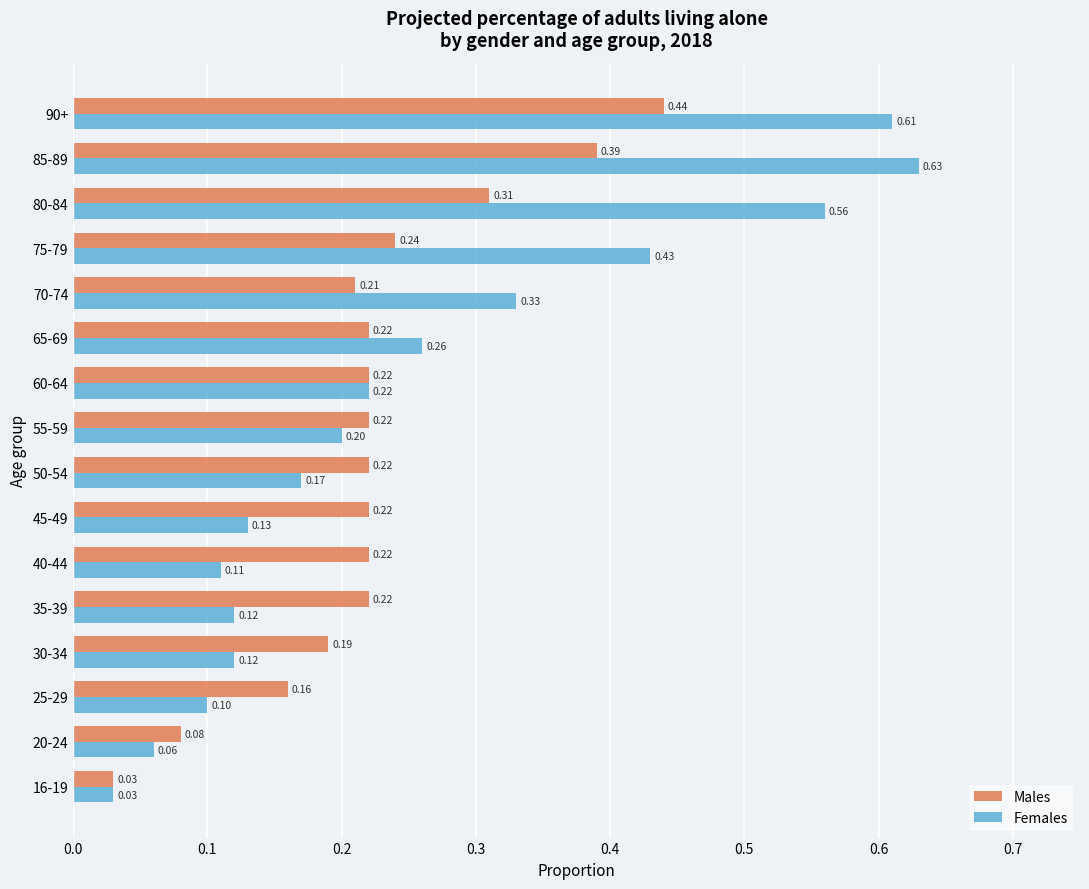

Which series has the widest spread of values?

Females